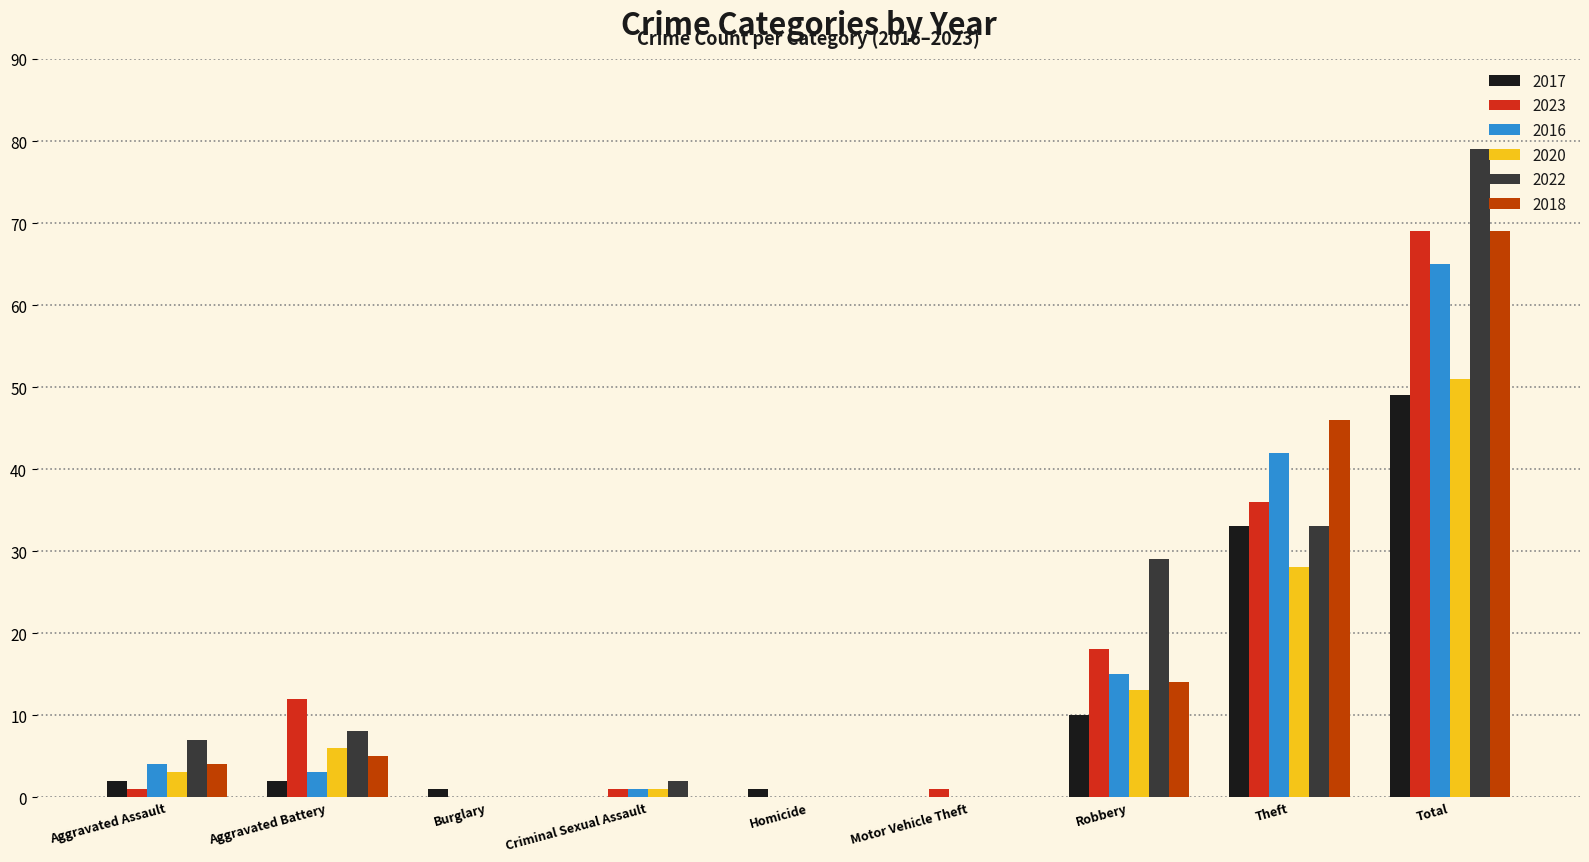

What is the greatest value displayed?

79